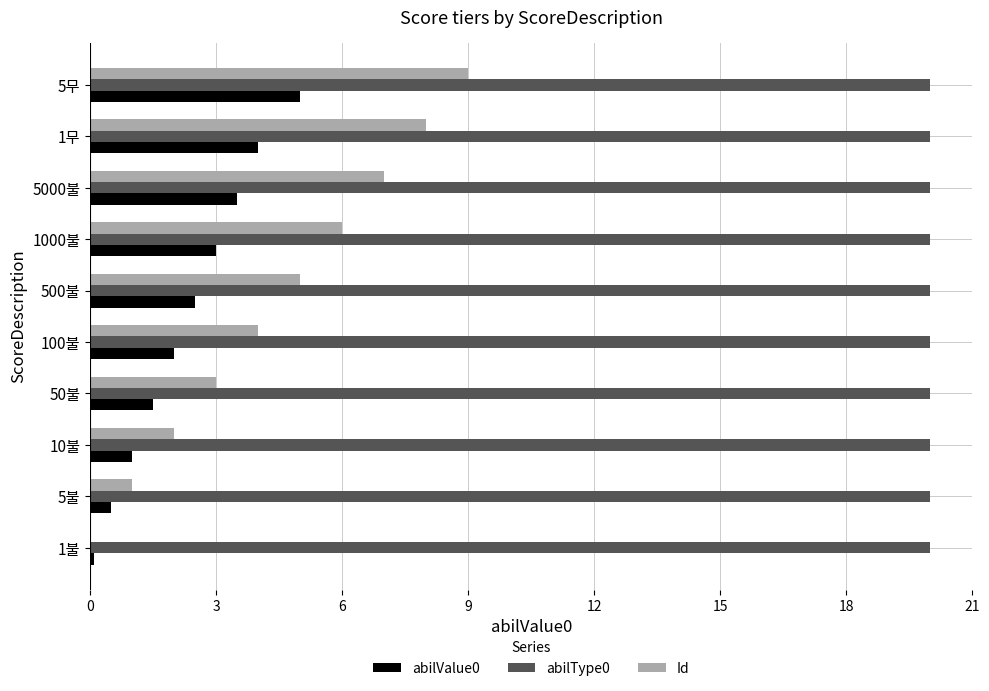

Which series has the widest spread of values?

Id